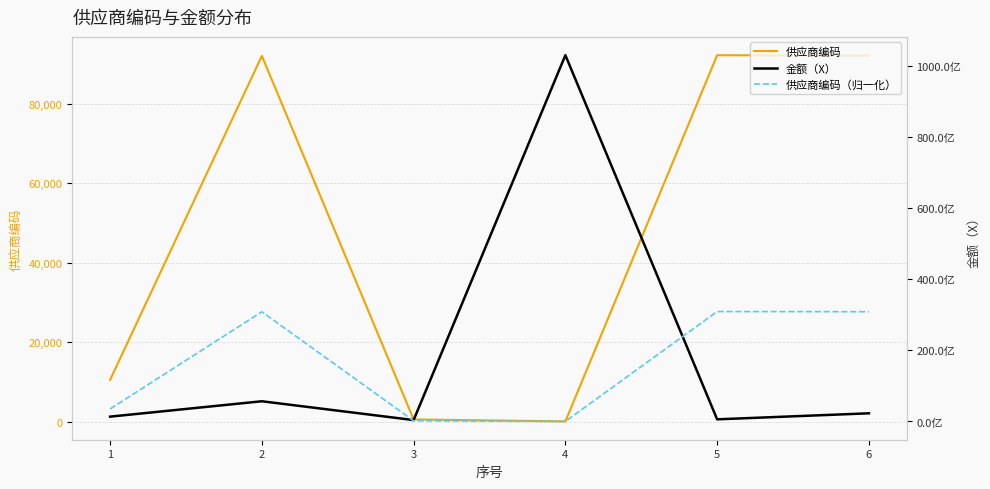

Does the chart display data point markers on the line(s)?

No